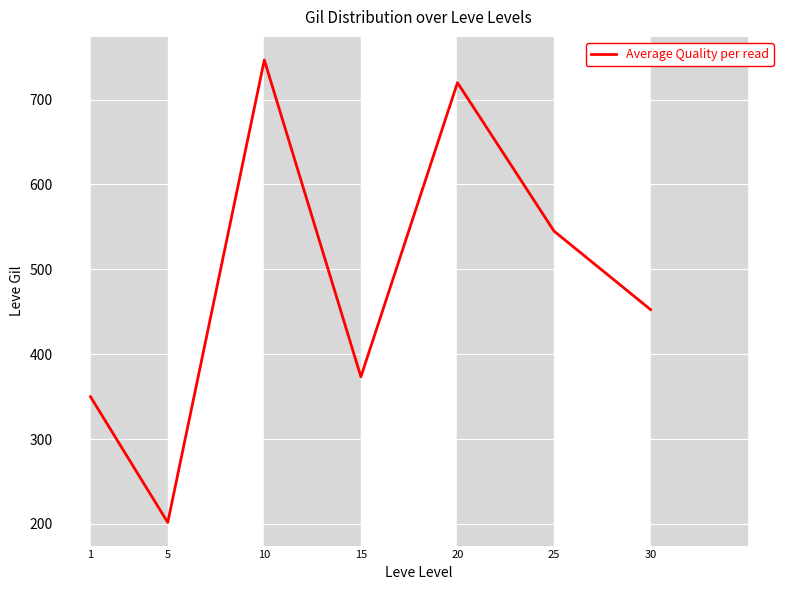

How many values are below 452?

3